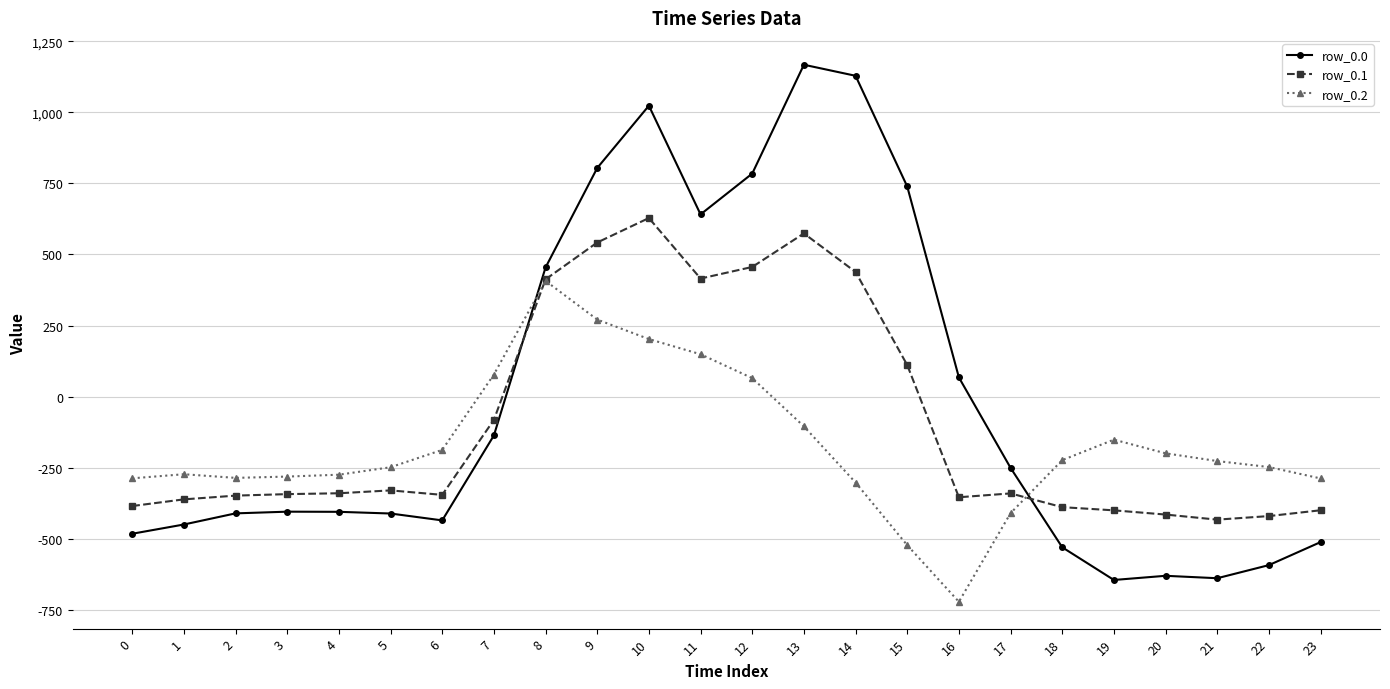

What is the total value across all series at 7?

-140.1